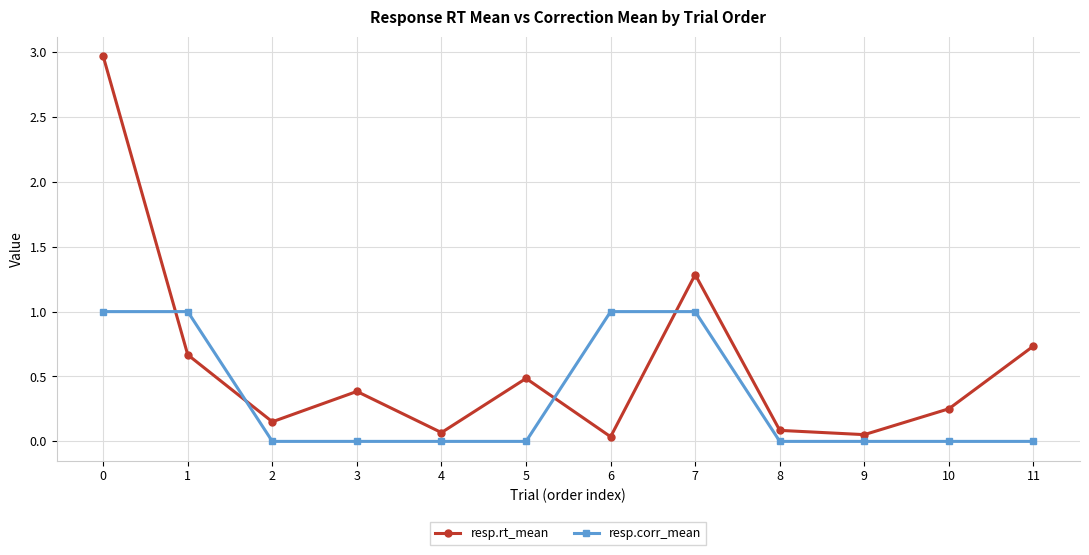

What is the total value across all series at 5?

0.5